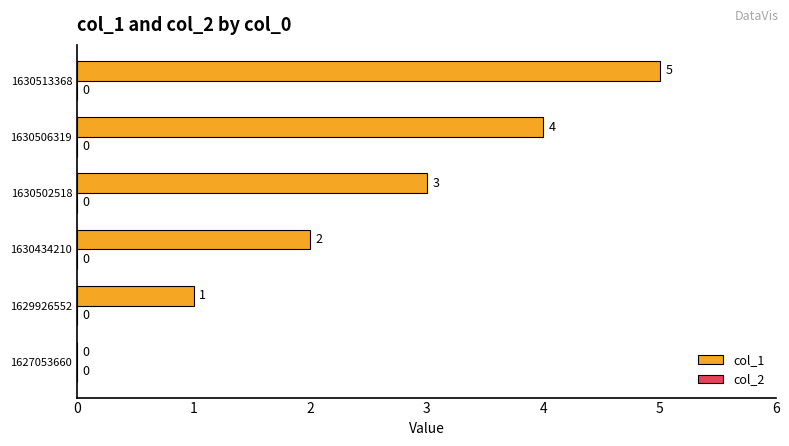

What is the greatest value displayed?

5